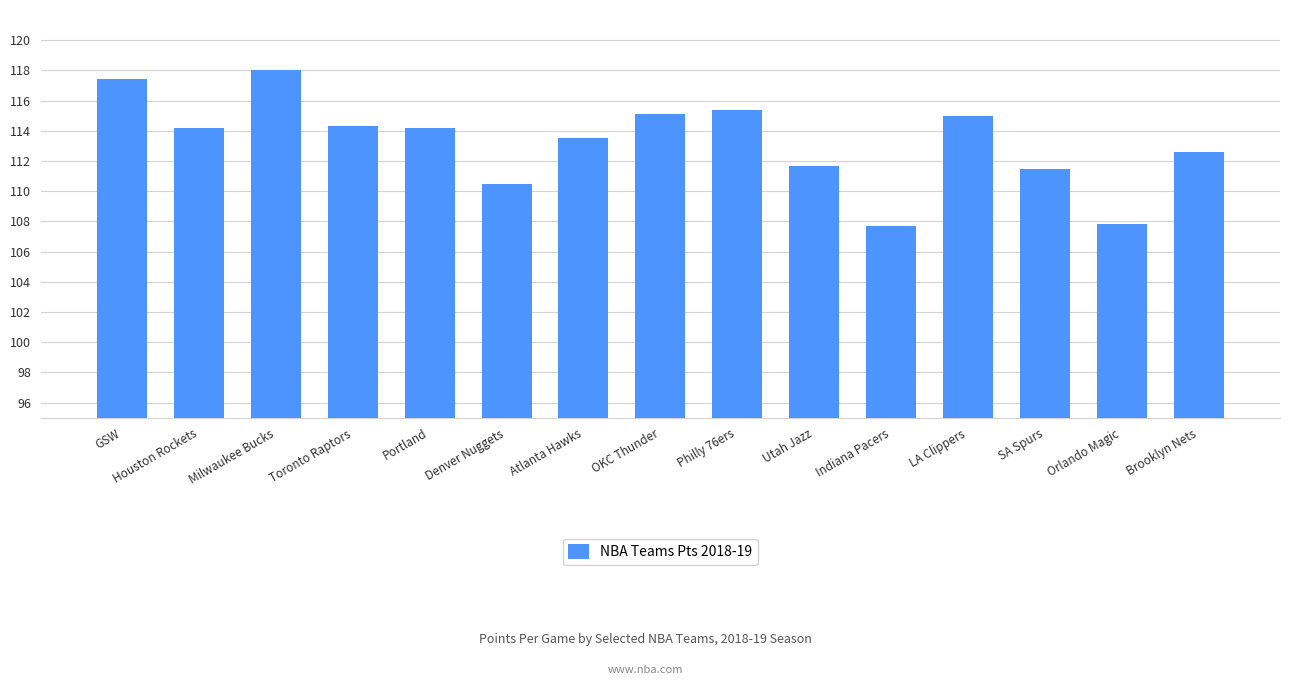

What is the maximum value shown in the chart?

118.0